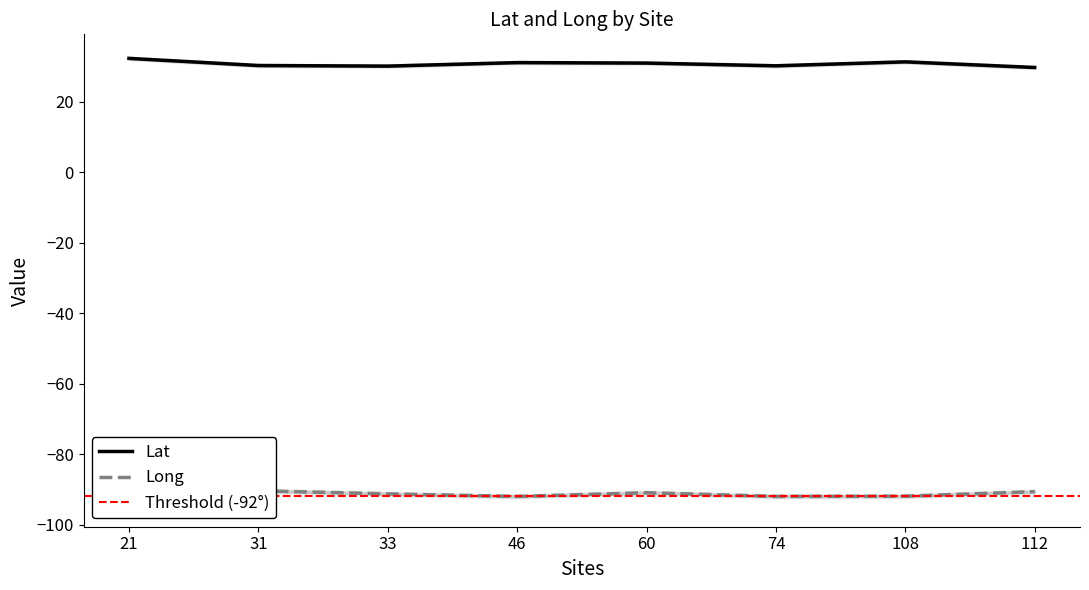

Does the chart have visible grid lines?

No